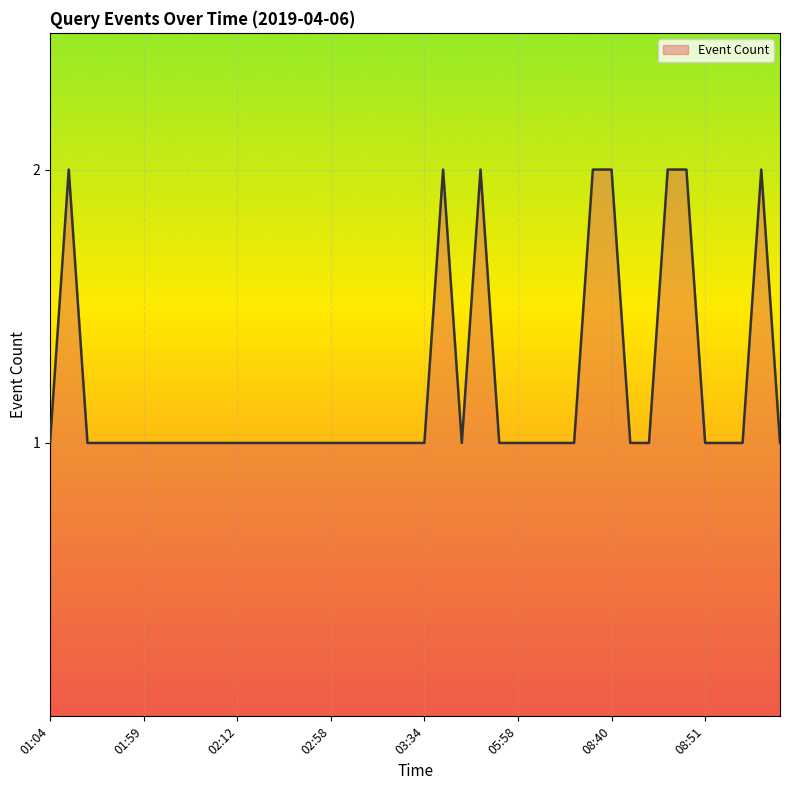

True or false: there are more than 1 points higher than both neighbors.

True